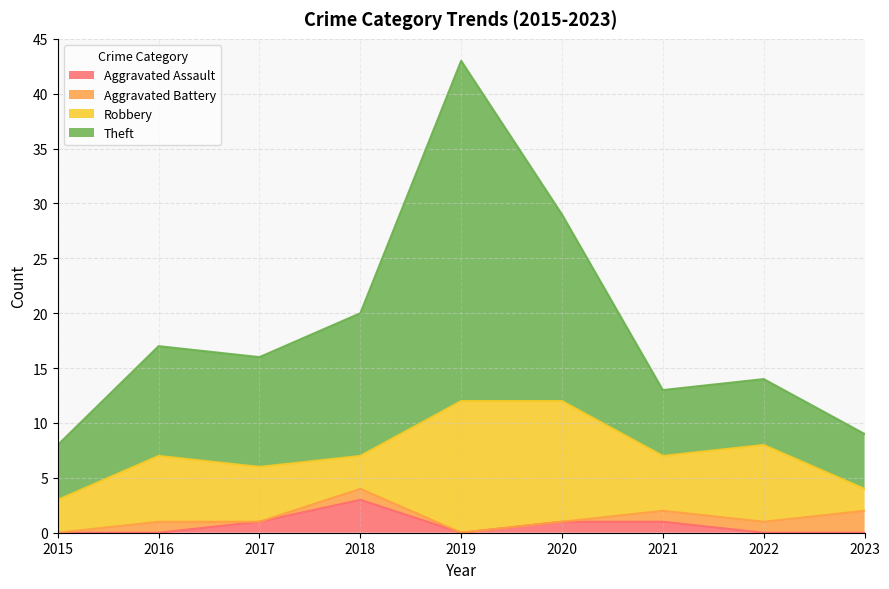

Between 2017 and 2019, which is larger?

2017